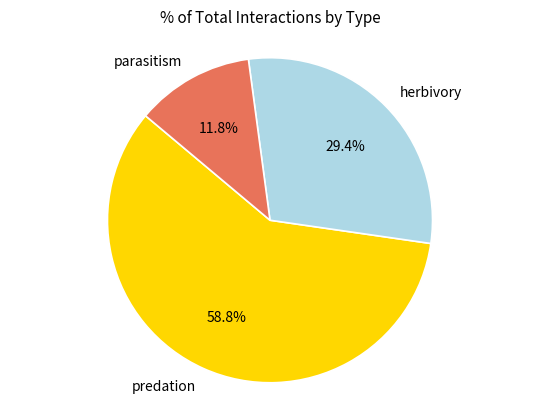

To the nearest percent, what is the difference between the largest and smallest slice percentages?

47%